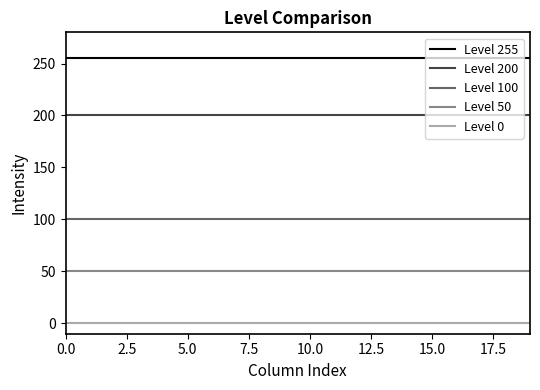

True or false: Level 255 and Level 100 cross at least once.

False